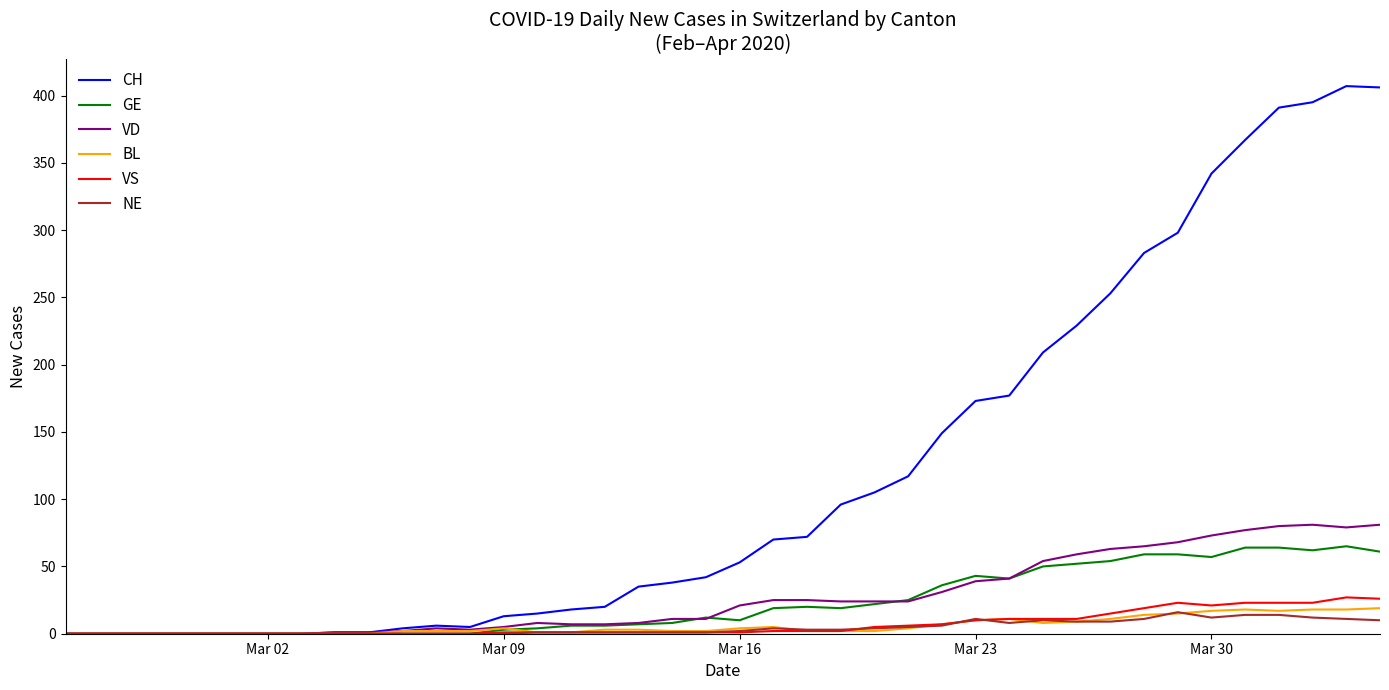

Which series has the widest spread of values?

CH